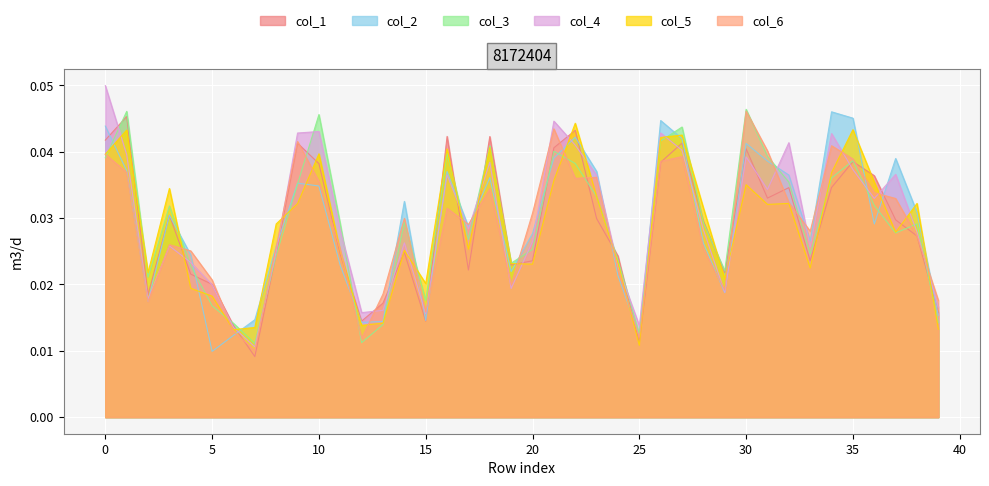

Where do col_1 and col_2 first cross each other?

0 and 1